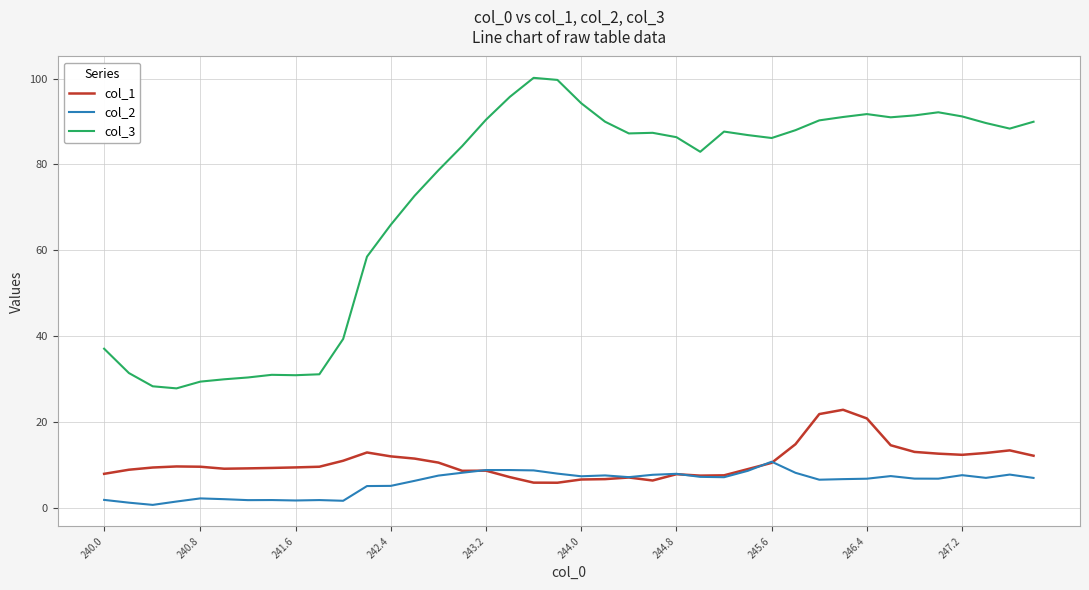

List the series in order of their peak value, highest first.

col_3, col_1, col_2